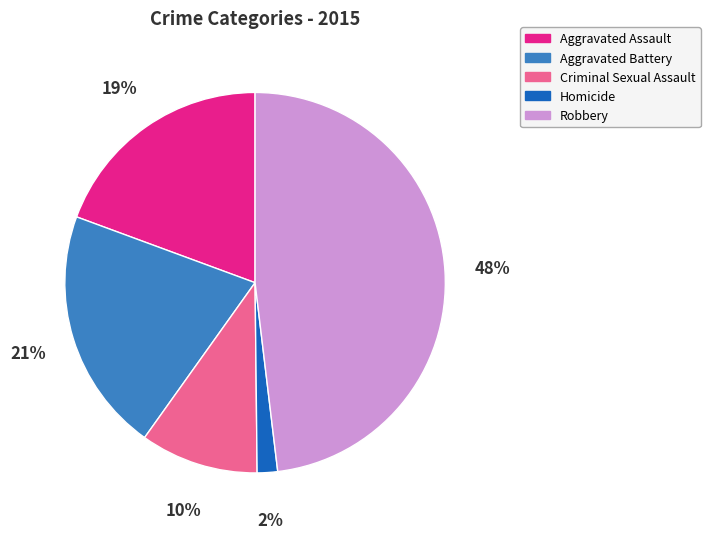

To the nearest percent, what percentage of the pie is Criminal Sexual Assault?

10%